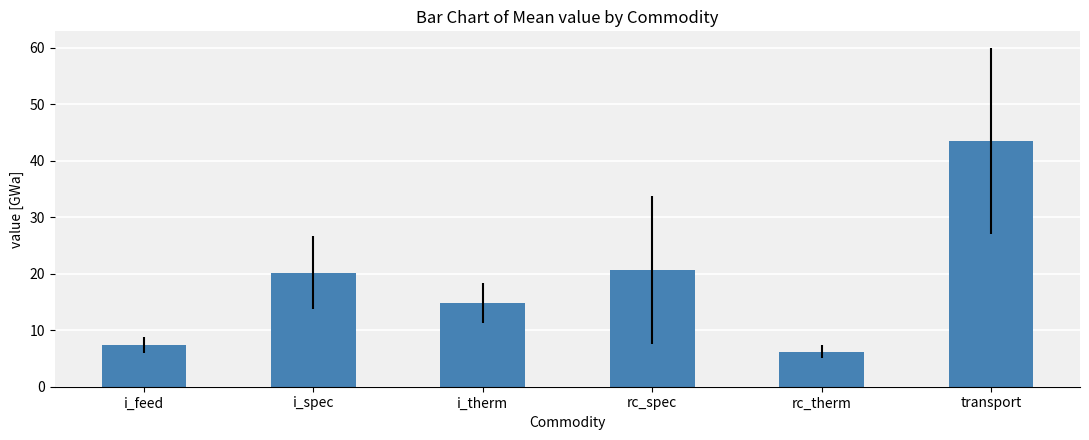

What is the greatest value displayed?

43.5